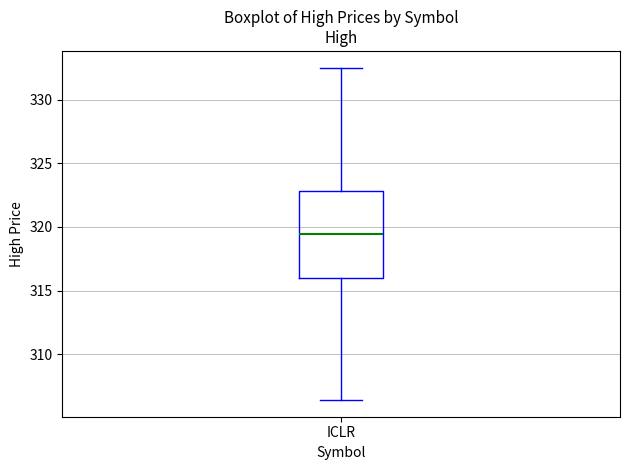

Where does the lower whisker of the box for ICLR end on the y-axis? The values are not printed on the chart, so give them approximately, as read against the axis.

306.5